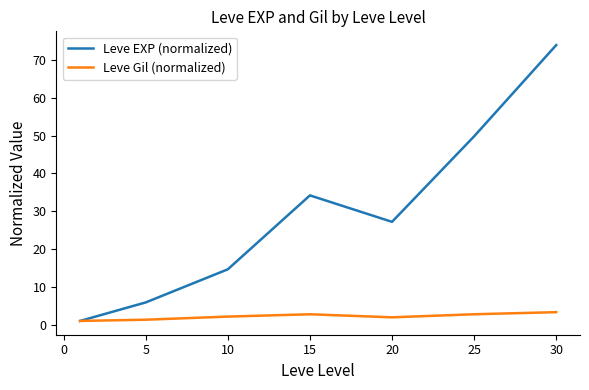

What is the greatest value displayed?

73.9